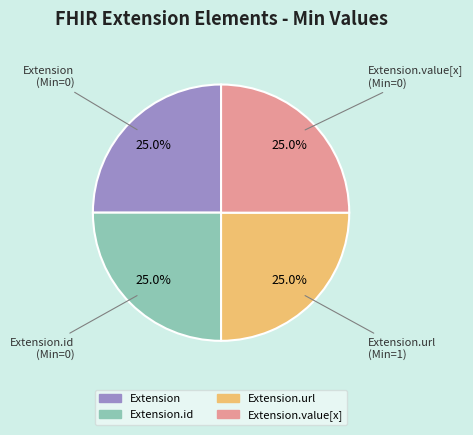

To the nearest percent, what is the average slice percentage?

25%